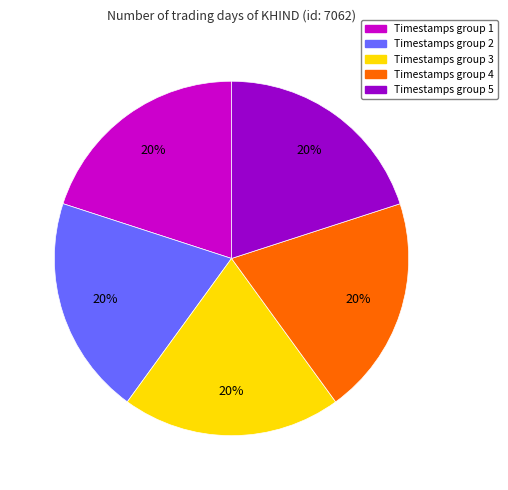

Is there any slice that represents more than half of the pie?

No